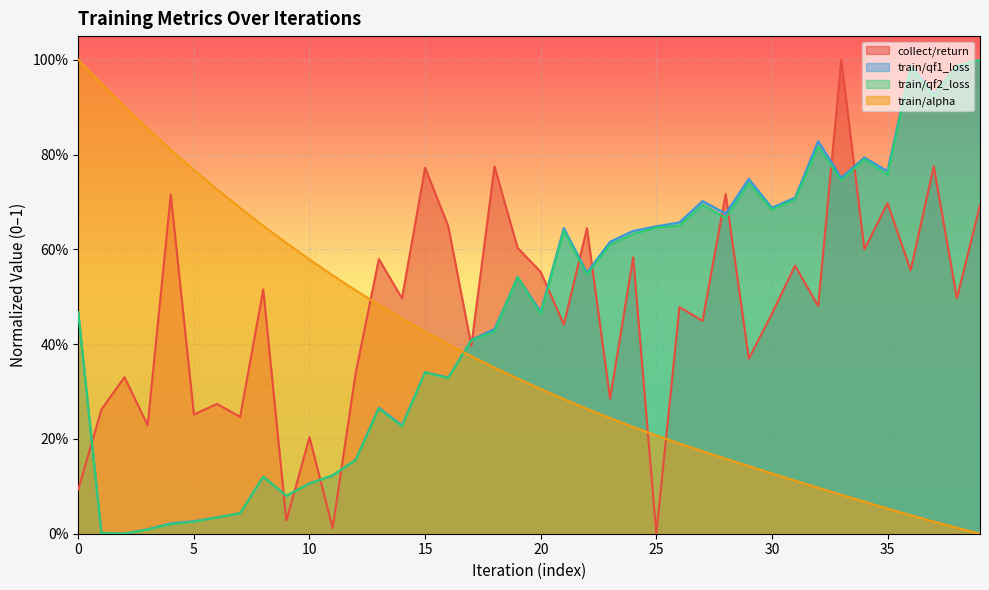

True or false: train/qf1_loss and train/qf2_loss intersect in this chart.

True